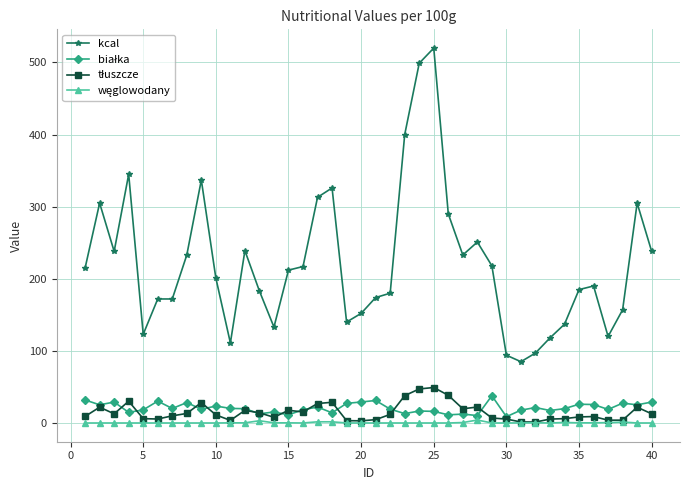

Which series has the largest total across all categories?

kcal